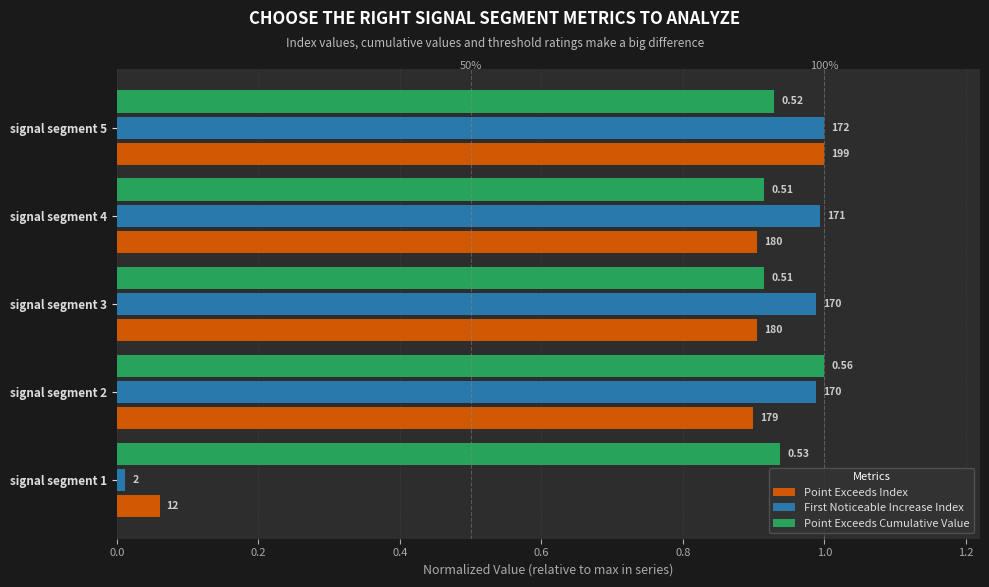

What are all the series names shown in the legend?

Point Exceeds Index, First Noticeable Increase Index, Point Exceeds Cumulative Value